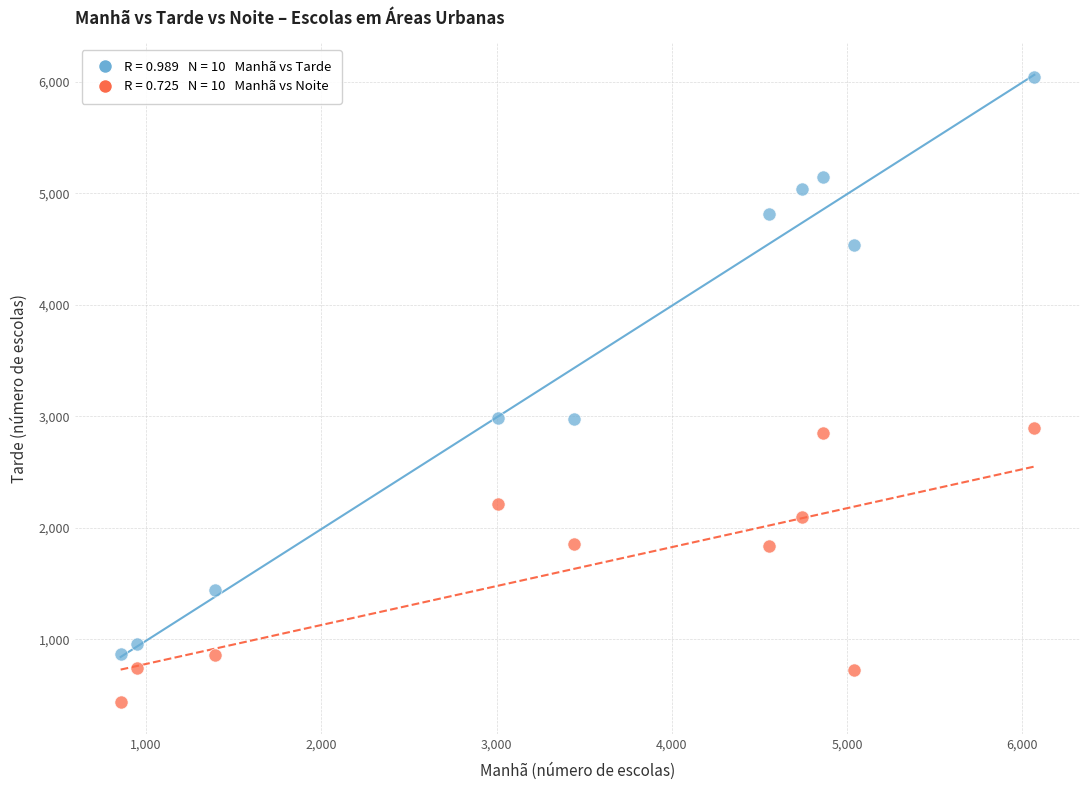

Across all data points, what is the range of Y values (max minus min)?

5603.6